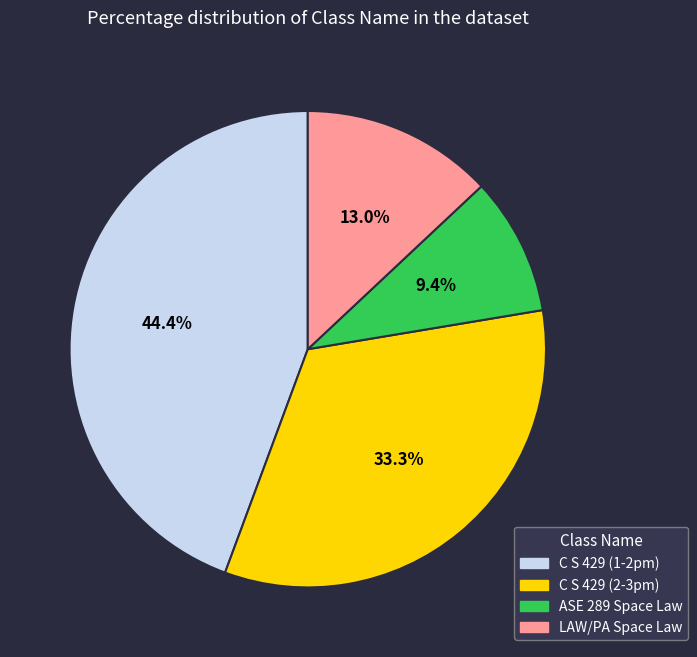

Is there a majority slice in this chart?

No